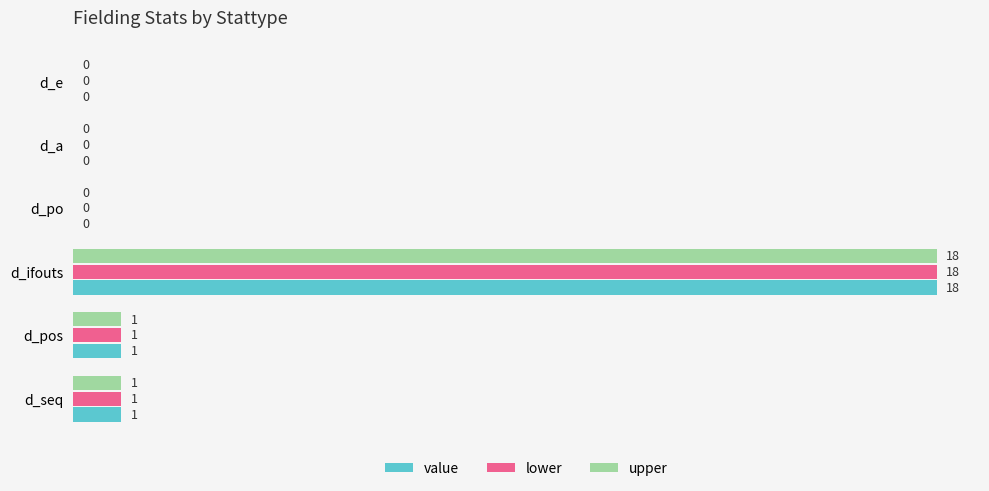

What is the highest value of the upper series?

18